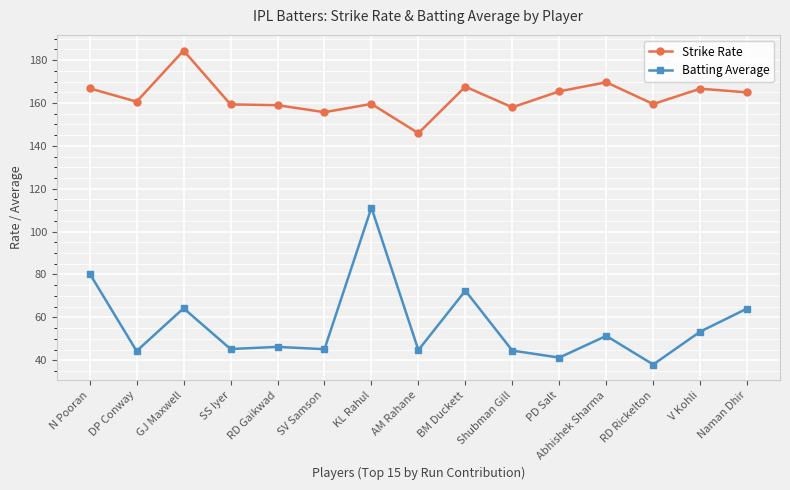

What is the sum of the Strike Rate values at Shubman Gill and Naman Dhir?

322.9